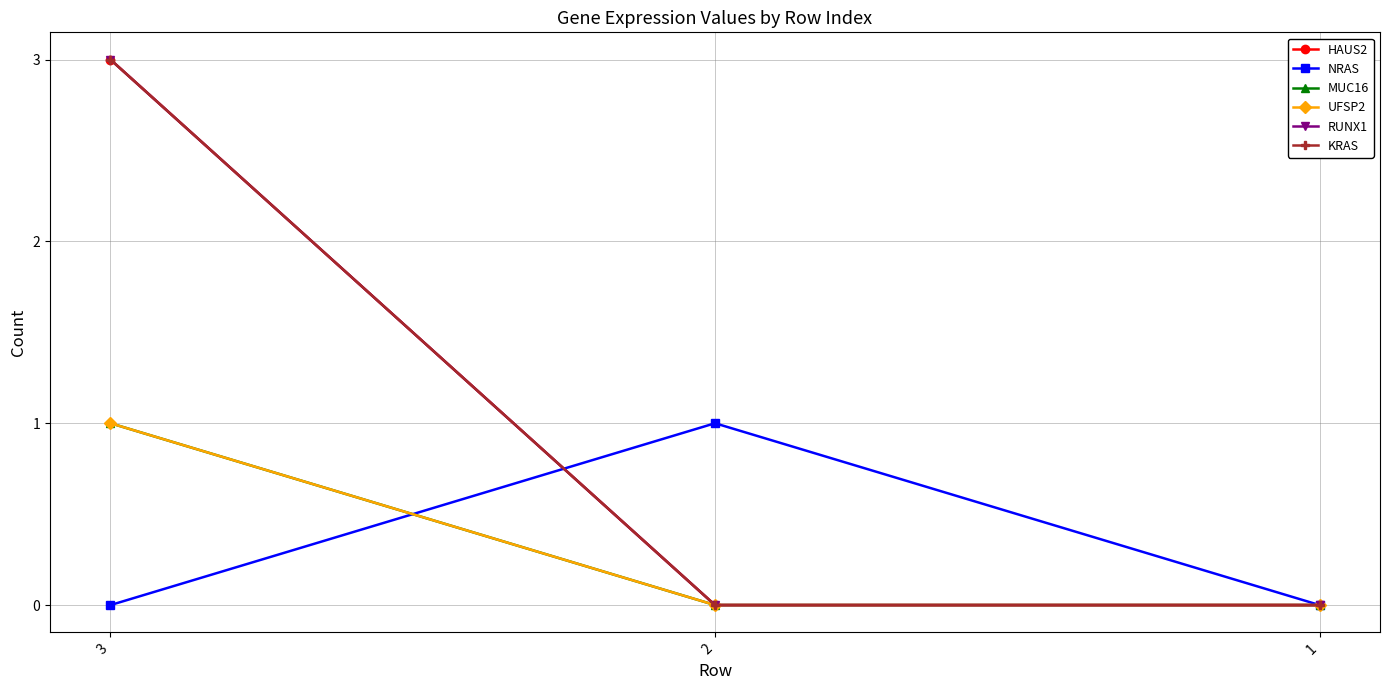

Reading left to right, list all the values displayed in this chart.

HAUS2: 3	0	0
NRAS: 0	1	0
MUC16: 1	0	0
UFSP2: 1	0	0
RUNX1: 3	0	0
KRAS: 3	0	0